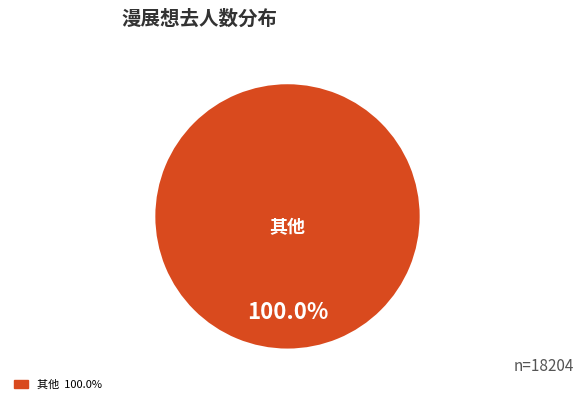

Does any single category account for the majority?

Yes